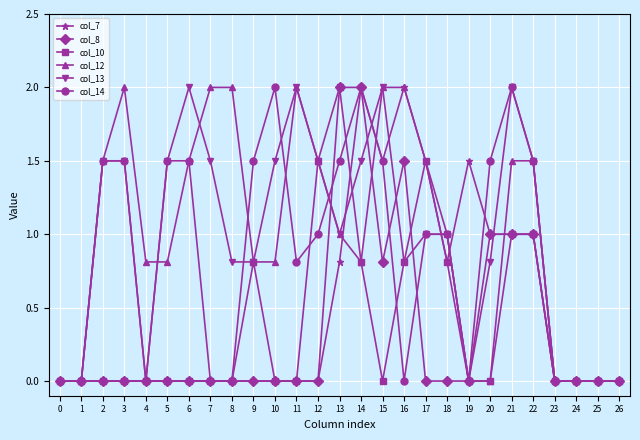

What is the spread (max minus min) of values at 15?

2.0